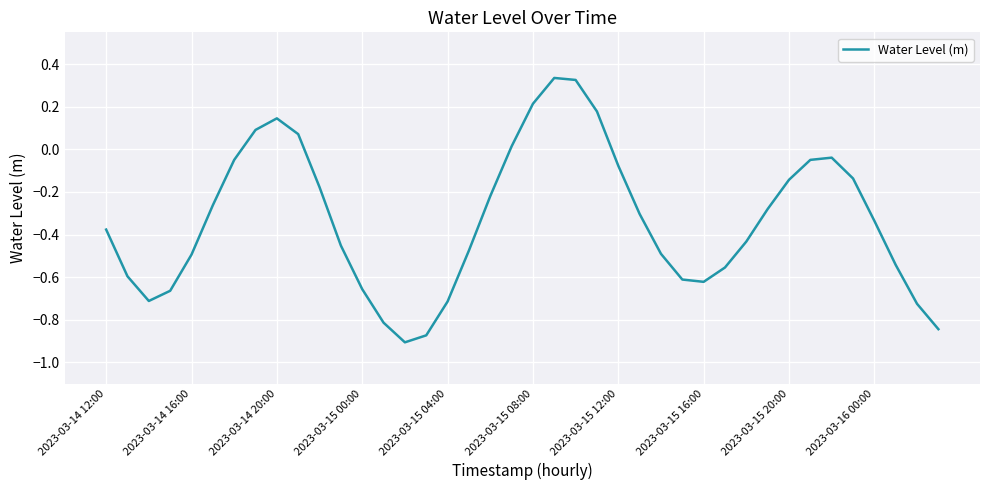

What is the greatest value displayed?

0.3